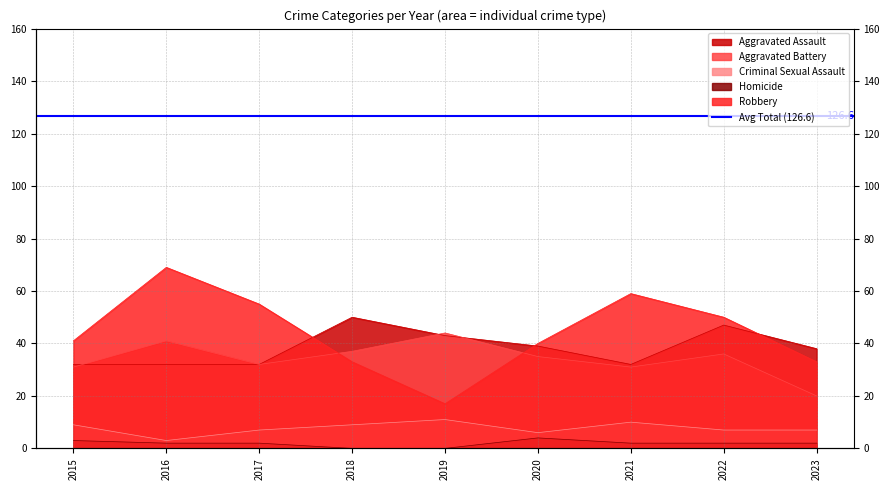

True or false: Aggravated Battery and Criminal Sexual Assault cross at least once.

False